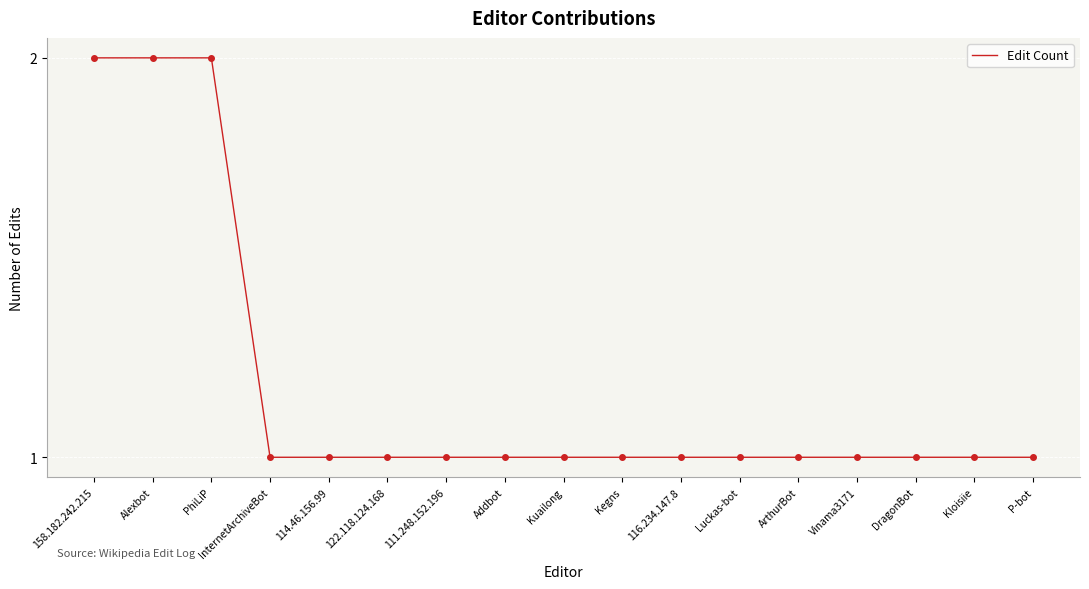

Approximately how many times larger is the value at Addbot compared to InternetArchiveBot?

1.0